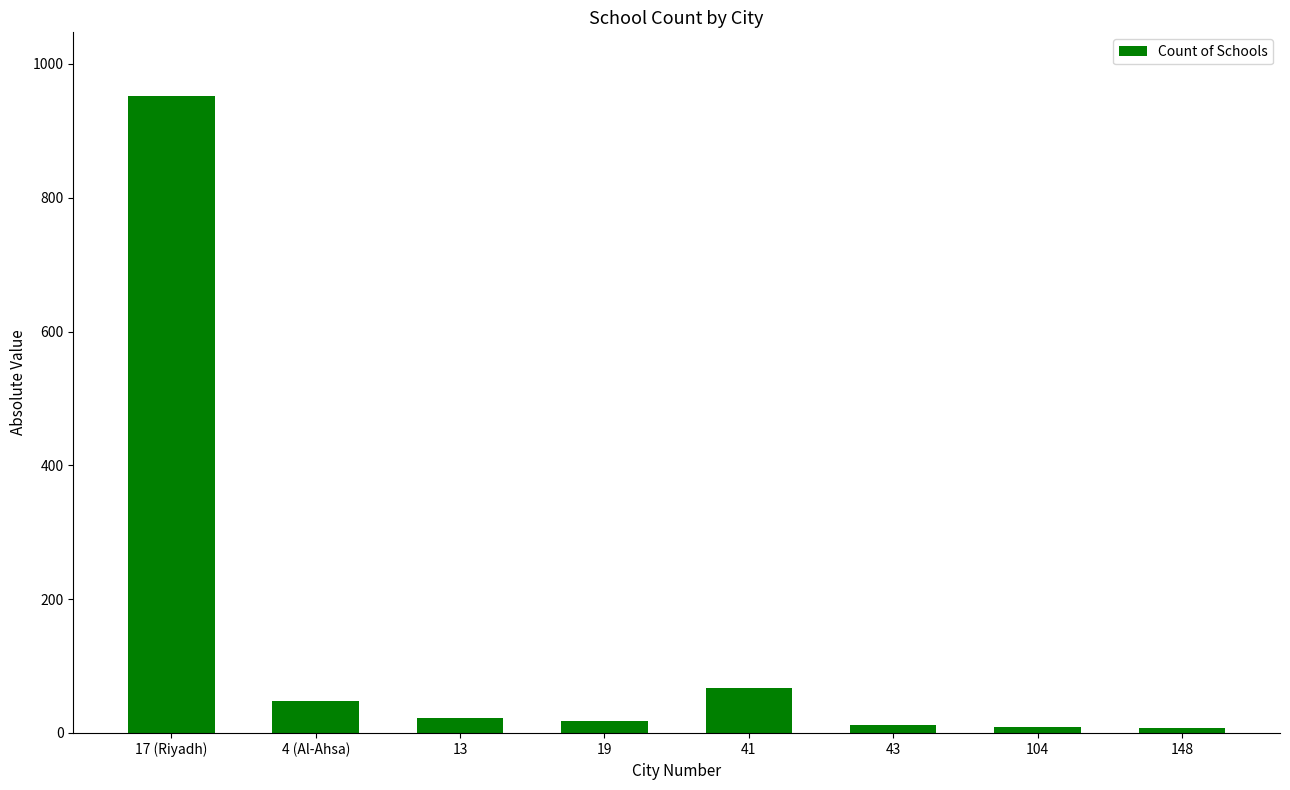

The value at 4 (Al-Ahsa) is 48. True or false?

True